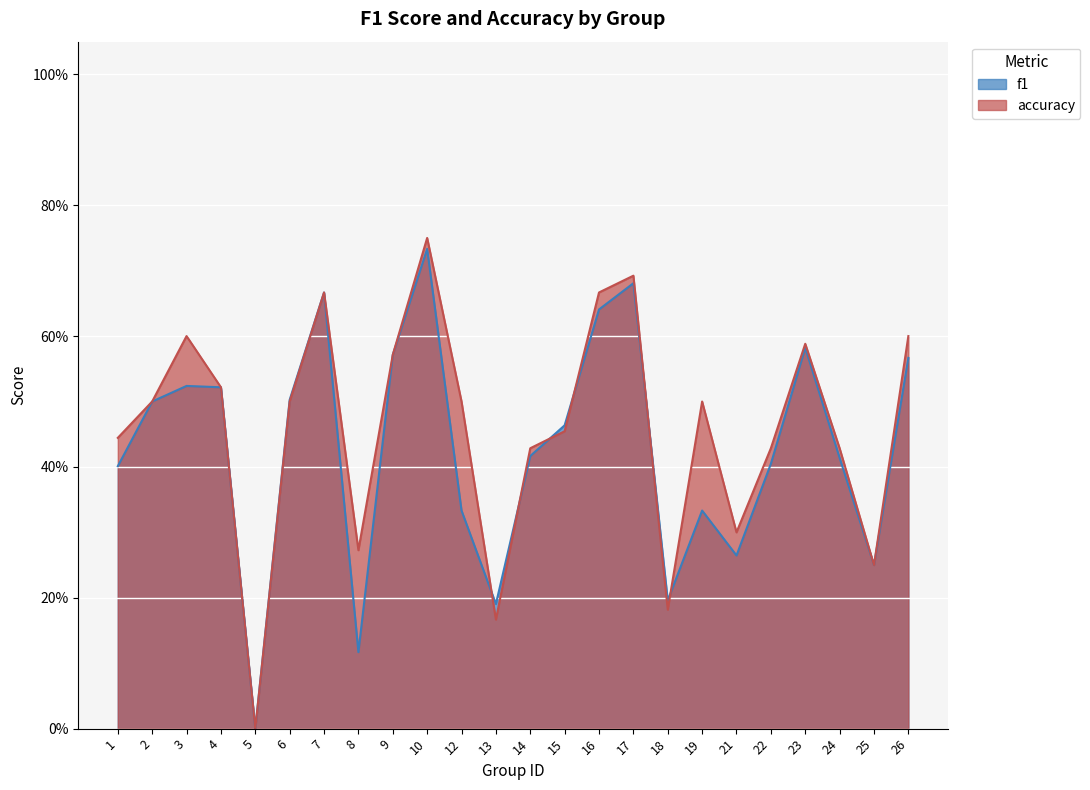

The accuracy series shows 0.7 at 17. True or false?

True